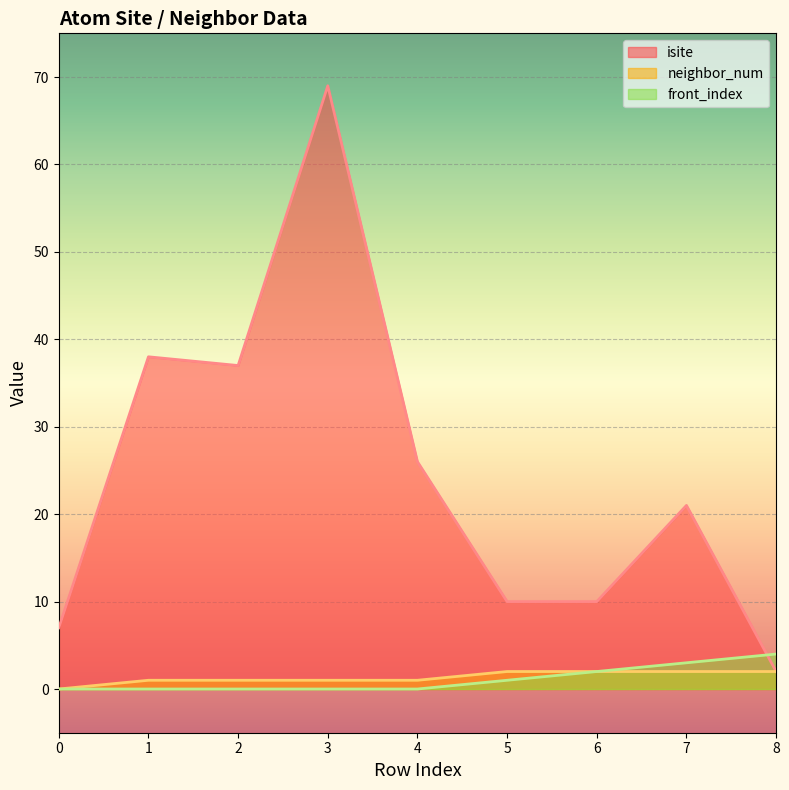

What is the difference between the maximum and second lowest values in the isite series?

62